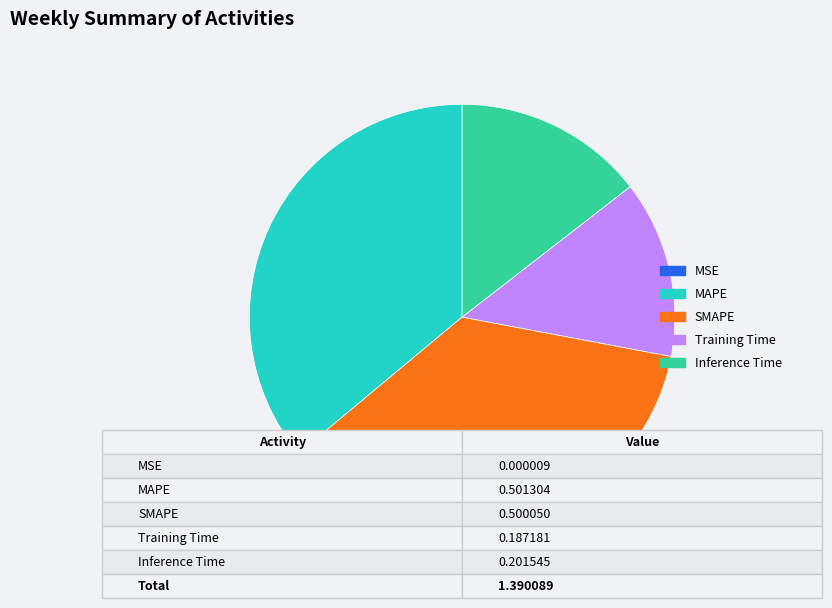

Between MAPE and Inference Time, which is larger?

MAPE